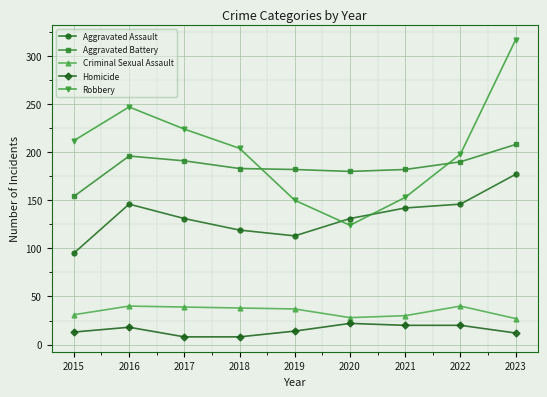

Which series has the widest spread of values?

Robbery